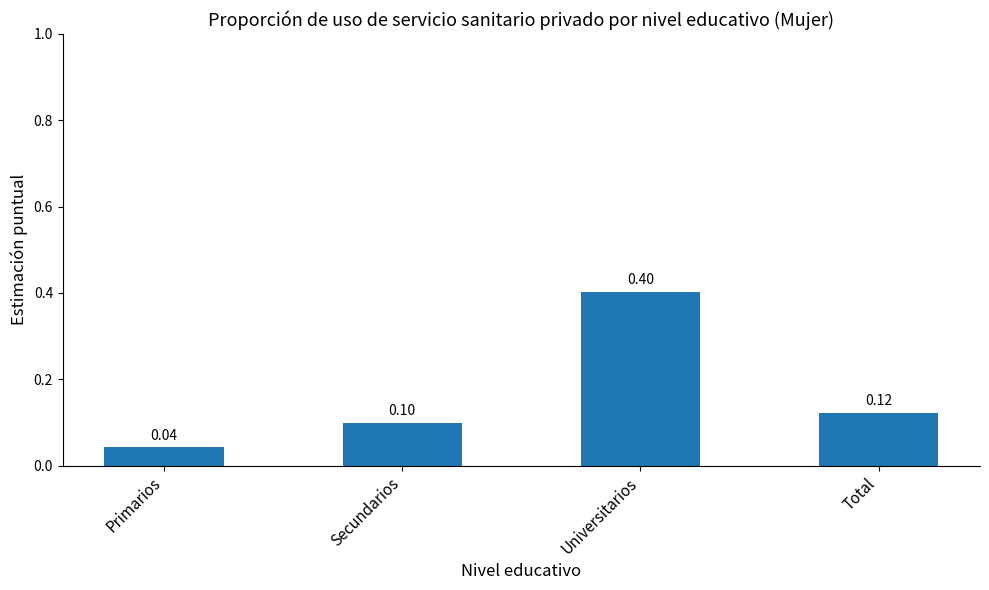

Rank the categories by value from highest to lowest.

Universitarios, Total, Secundarios, Primarios